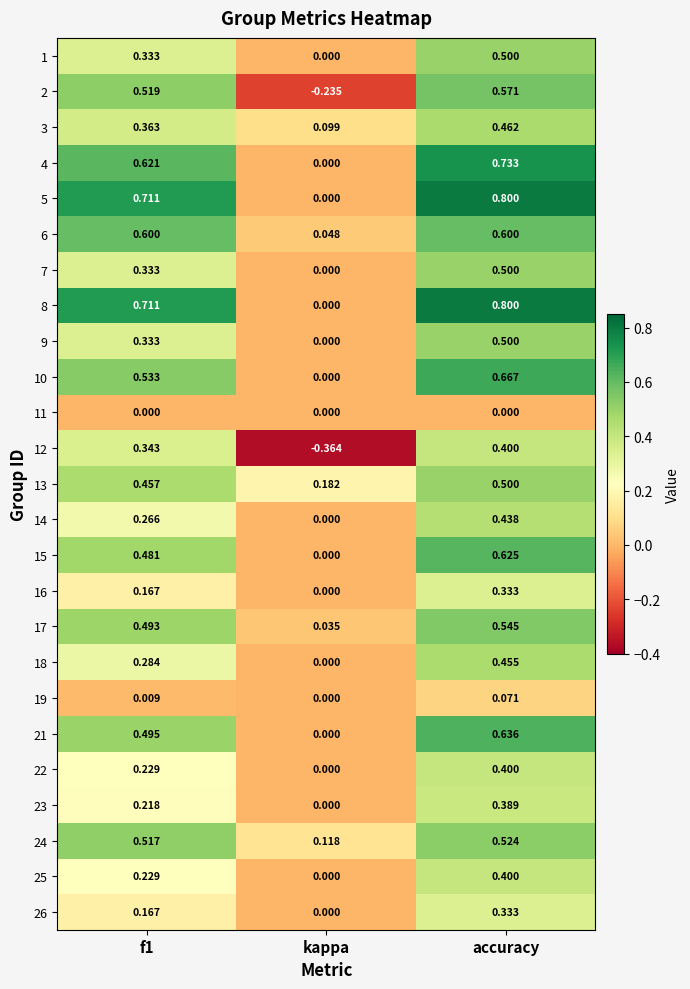

At which label does 9 reach its minimum?

kappa